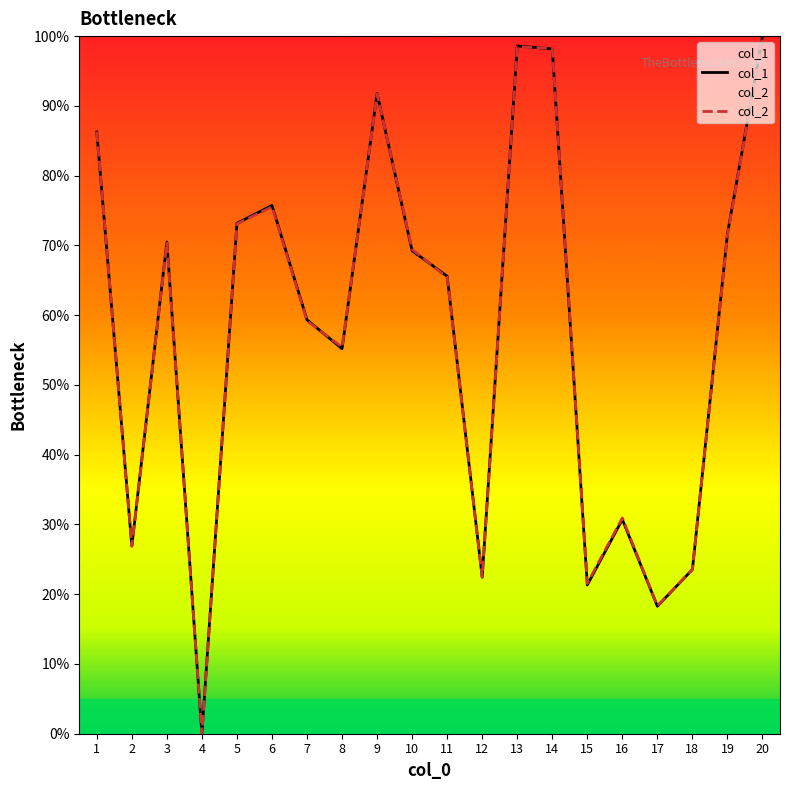

Reading left to right, transcribe all the data shown in this chart.

col_1: 1=86.2	2=26.9	3=70.5	4=0.0	5=73.2	6=75.7	7=59.3	8=55.2	9=91.8	10=69.2	11=65.6	12=22.4	13=98.6	14=98.2	15=21.3	16=30.7	17=18.3	18=23.5	19=71.6	20=100.0
col_2: 1=86.3	2=26.9	3=70.4	4=0.0	5=73.1	6=75.5	7=59.2	8=55.4	9=91.7	10=69.4	11=65.4	12=22.5	13=98.5	14=98.2	15=21.5	16=30.9	17=18.3	18=23.6	19=71.5	20=100.0